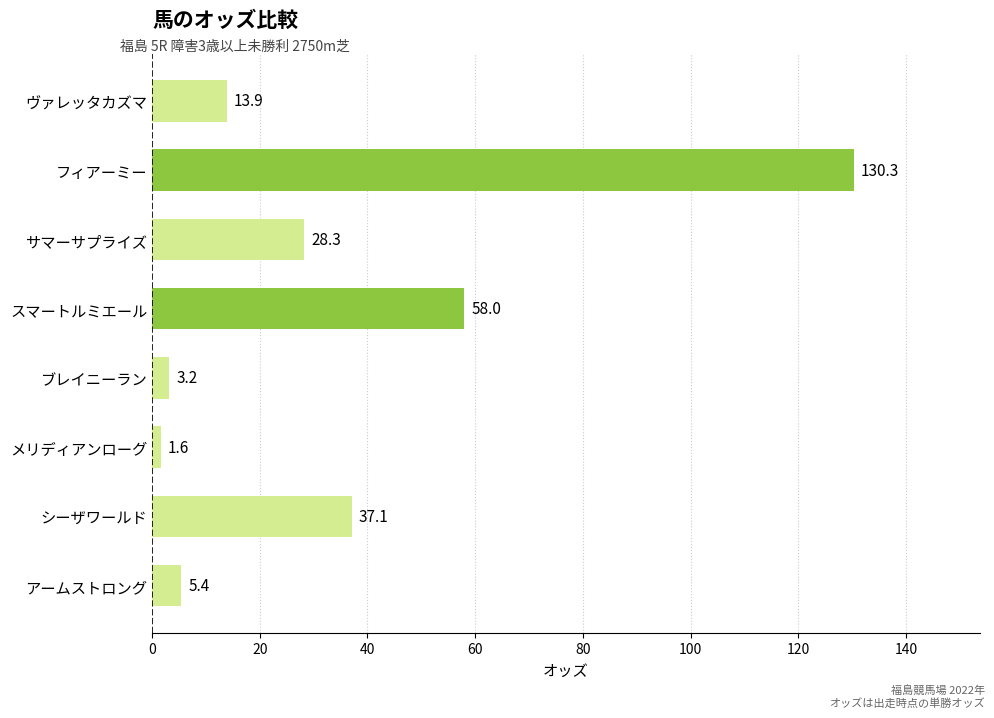

How many bars are there in total?

8